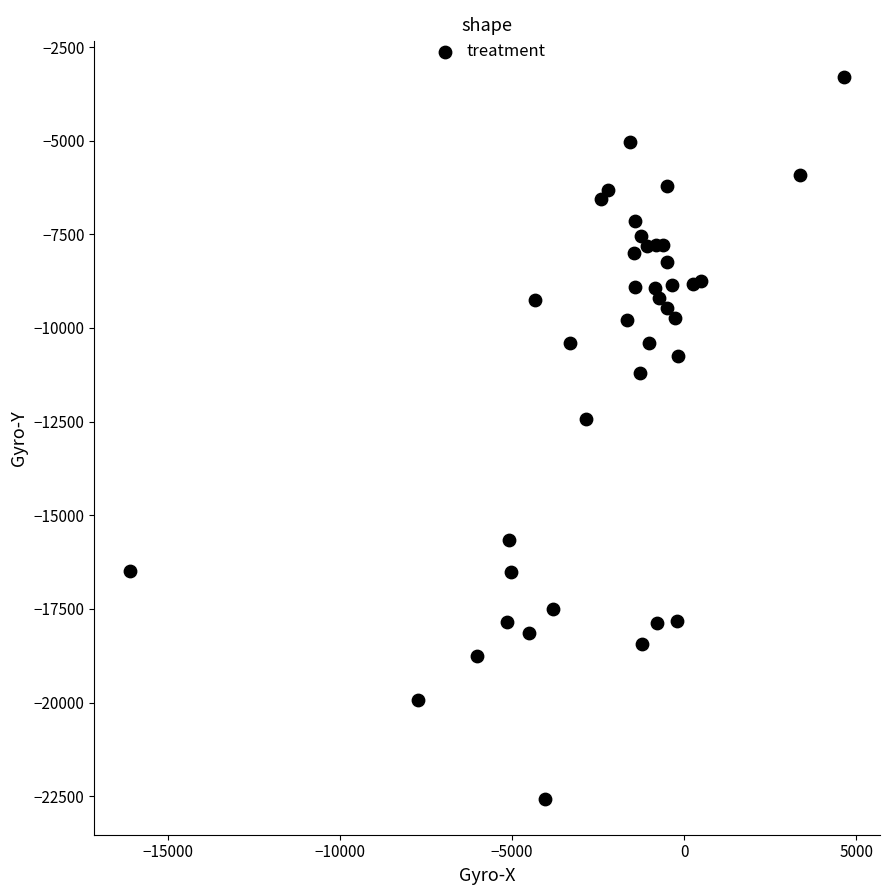

What Y value in the scatter plot is closest to -12938?

-12435